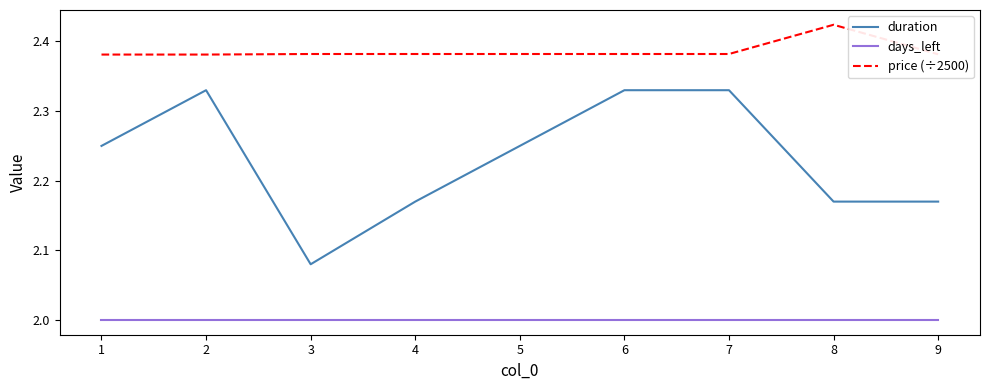

Which series has the largest range (max minus min)?

duration